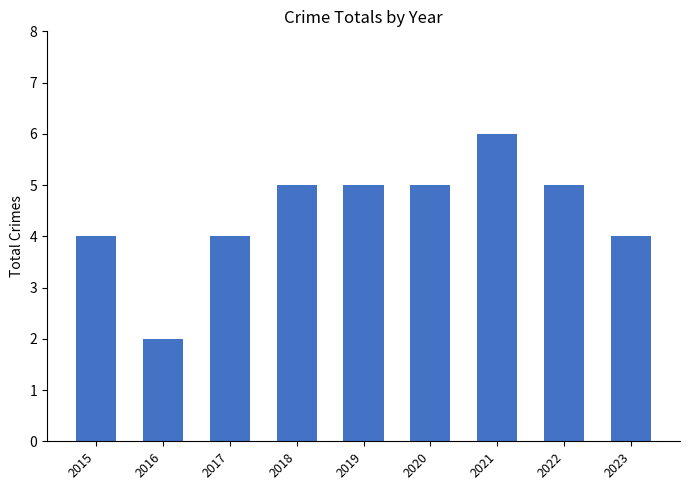

Does the chart contain stacked bars?

No